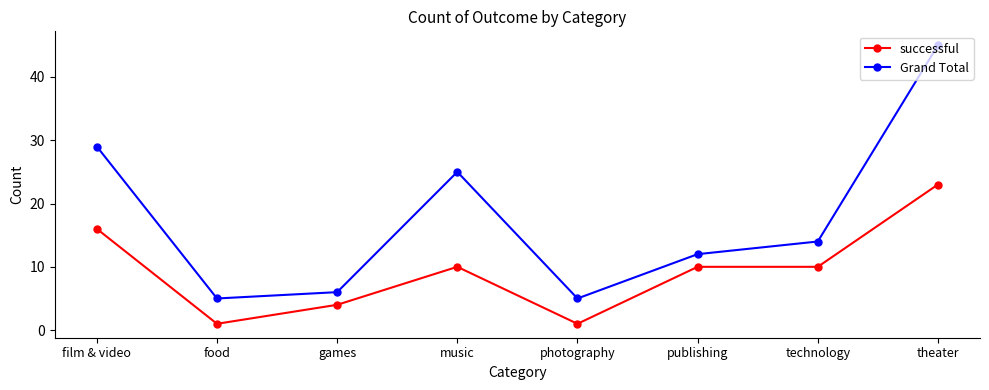

Which series has the widest spread of values?

Grand Total